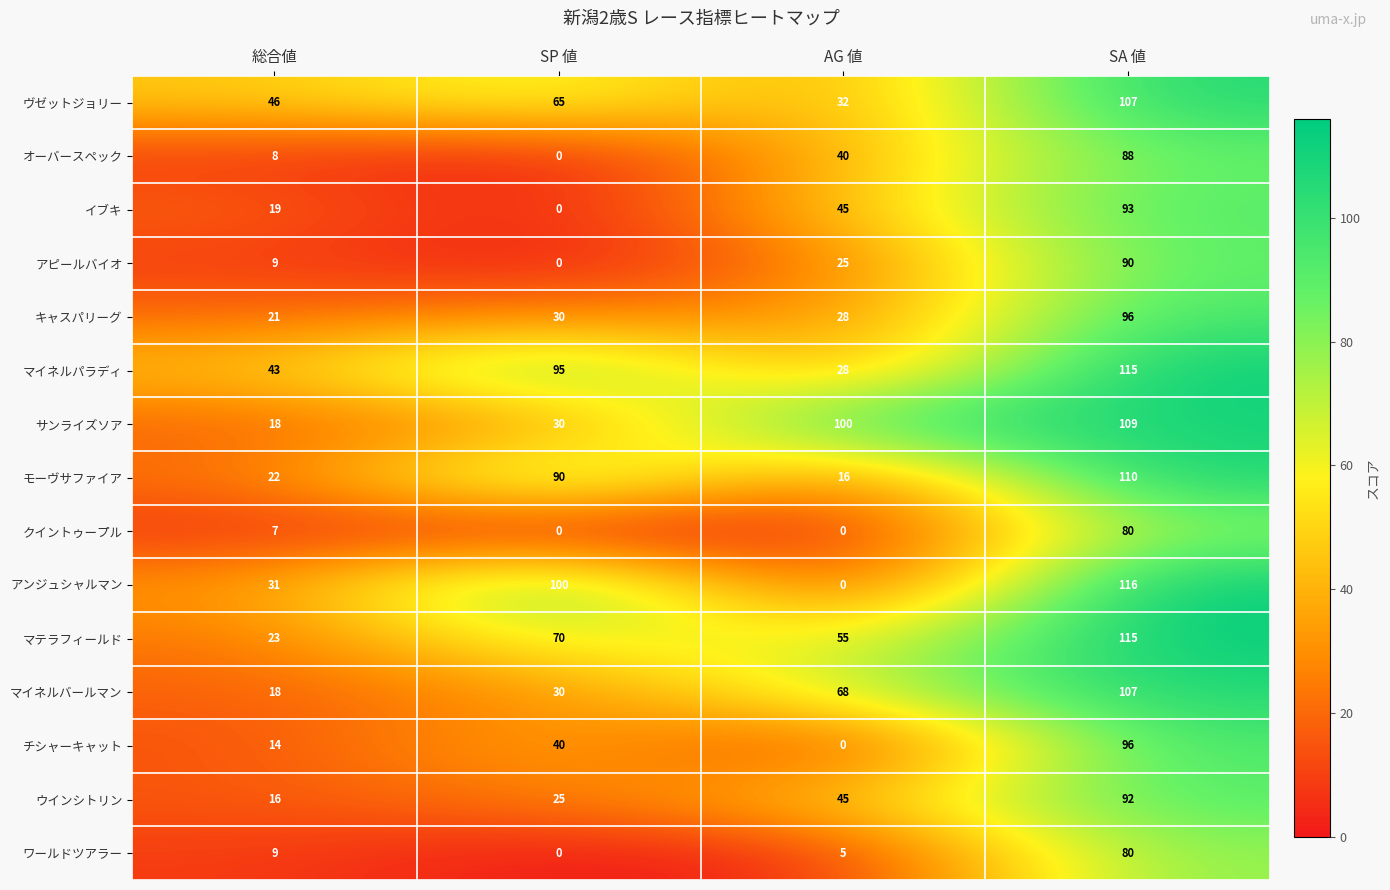

What is the difference between the second highest and minimum values in the オーバースペック series?

40